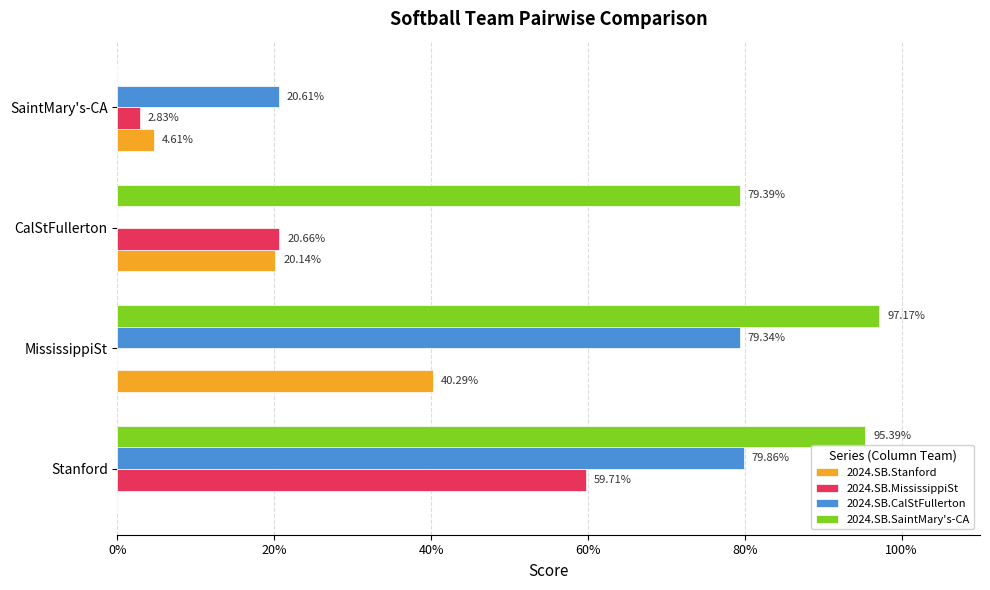

List the series in order of their peak value, lowest first.

2024.SB.Stanford, 2024.SB.MississippiSt, 2024.SB.CalStFullerton, 2024.SB.SaintMary's-CA